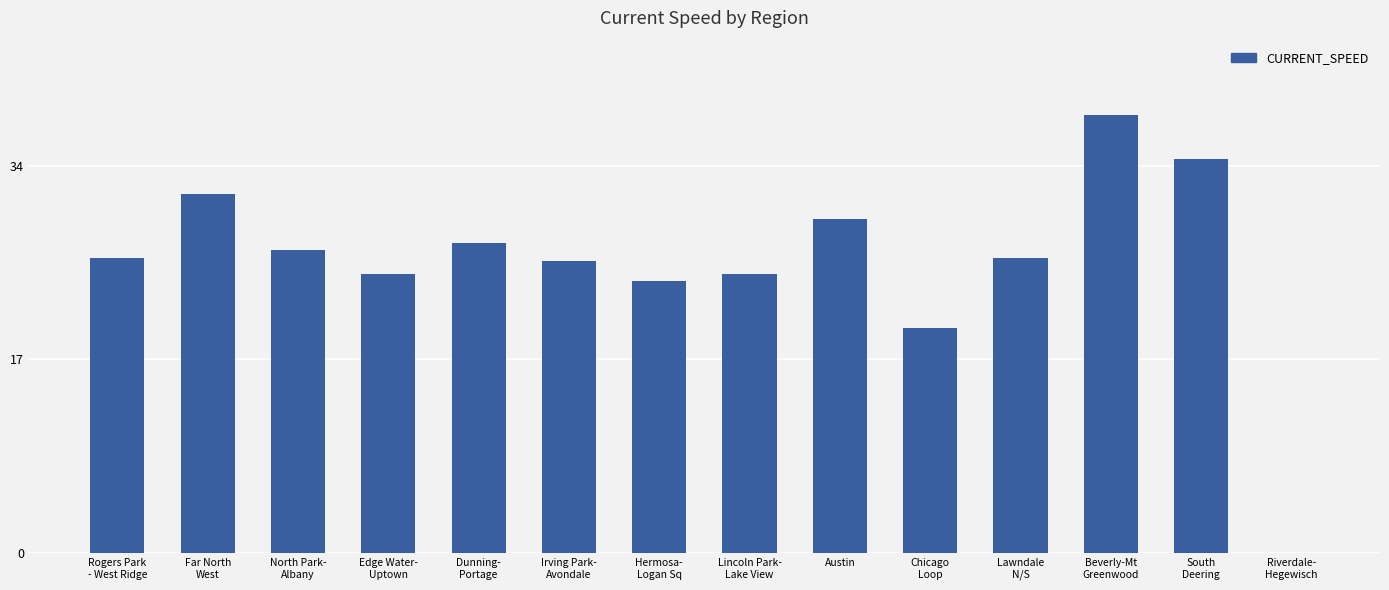

How many positive values are there?

13